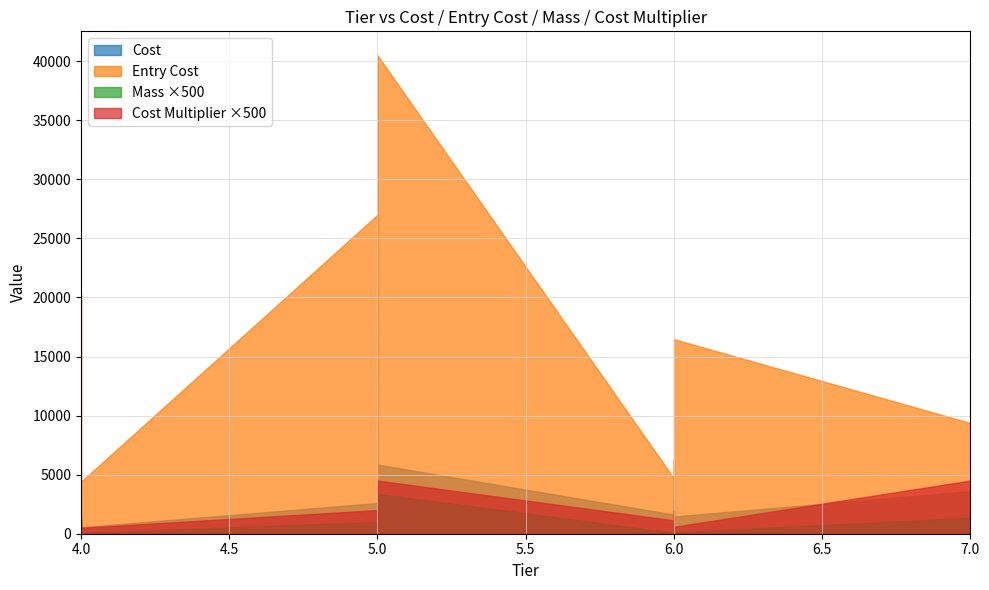

True or false: Mass has more than 0 points higher than both neighbors.

True